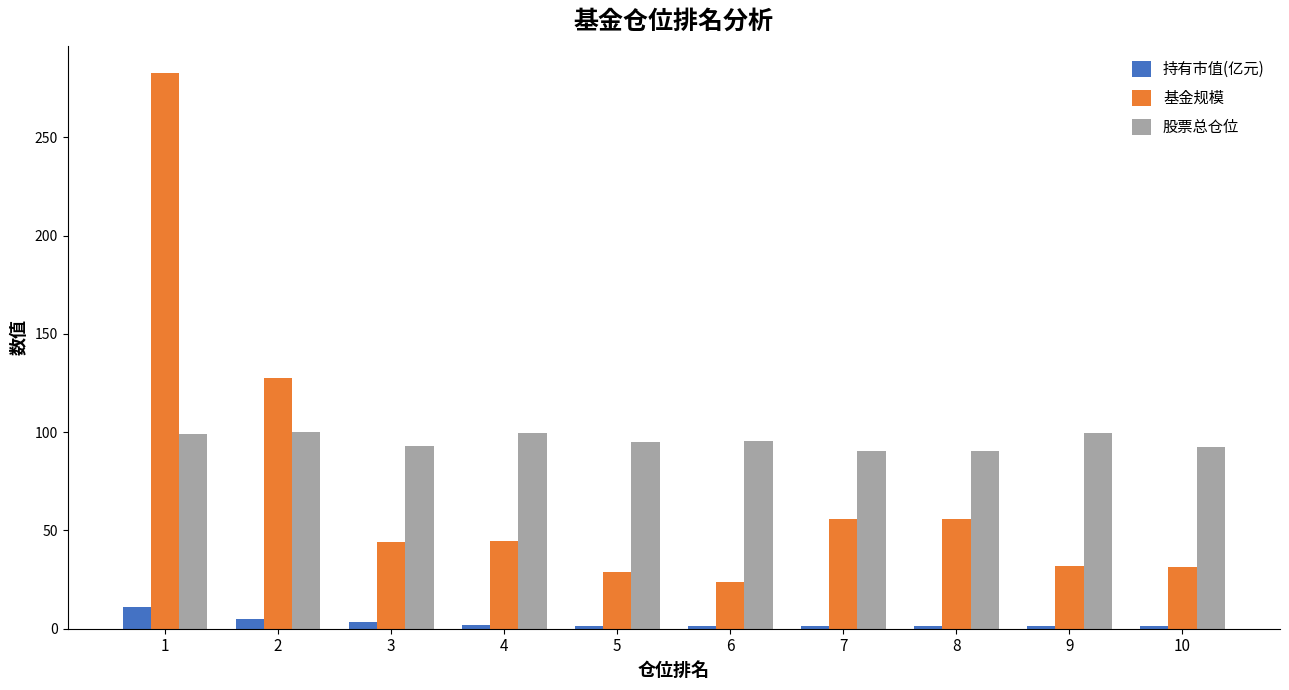

Is it true that 股票总仓位 equals 41.5 at 1?

False